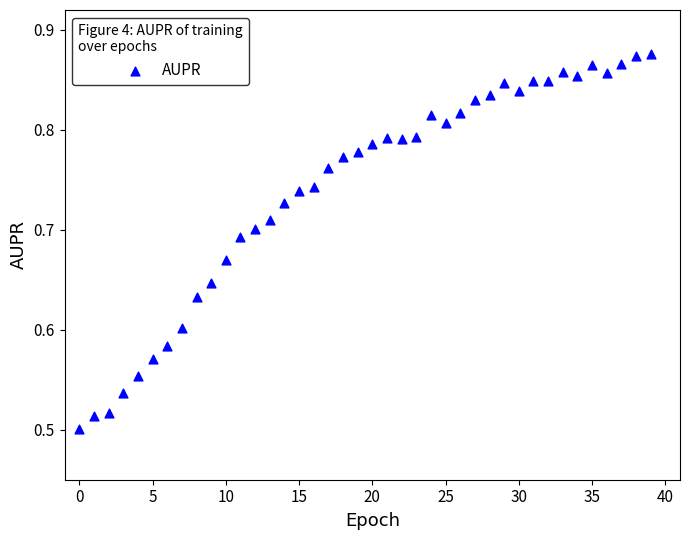

What is the range of Y values (max minus min)?

0.4